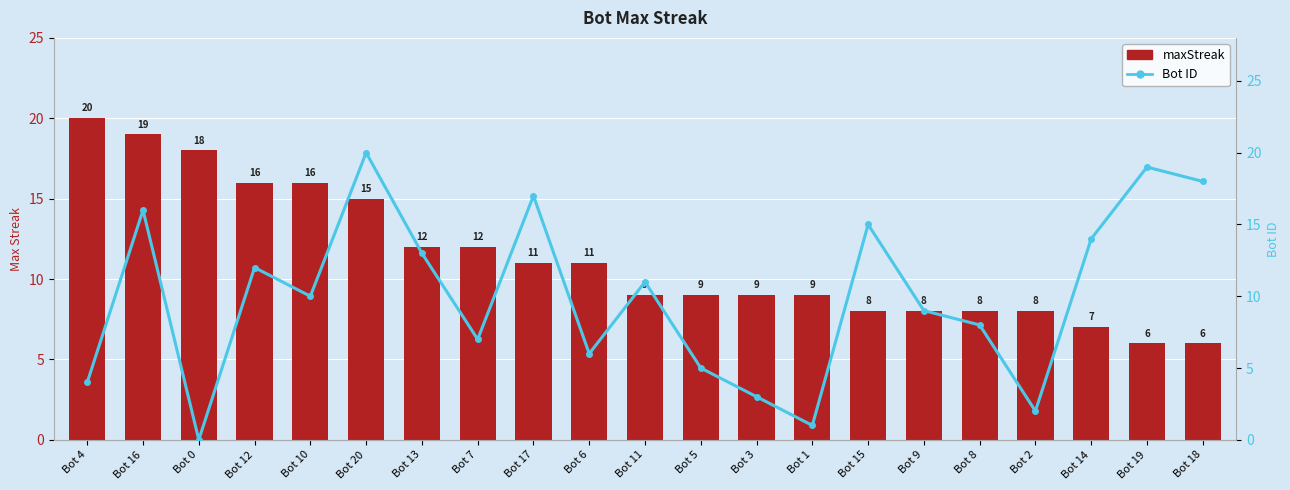

Reading right to left, transcribe all the data shown in this chart.

maxStreak: Bot 18=6	Bot 19=6	Bot 14=7	Bot 2=8	Bot 8=8	Bot 9=8	Bot 15=8	Bot 1=9	Bot 3=9	Bot 5=9	Bot 11=9	Bot 6=11	Bot 17=11	Bot 7=12	Bot 13=12	Bot 20=15	Bot 10=16	Bot 12=16	Bot 0=18	Bot 16=19	Bot 4=20
Bot ID: Bot 18=18	Bot 19=19	Bot 14=14	Bot 2=2	Bot 8=8	Bot 9=9	Bot 15=15	Bot 1=1	Bot 3=3	Bot 5=5	Bot 11=11	Bot 6=6	Bot 17=17	Bot 7=7	Bot 13=13	Bot 20=20	Bot 10=10	Bot 12=12	Bot 0=0	Bot 16=16	Bot 4=4